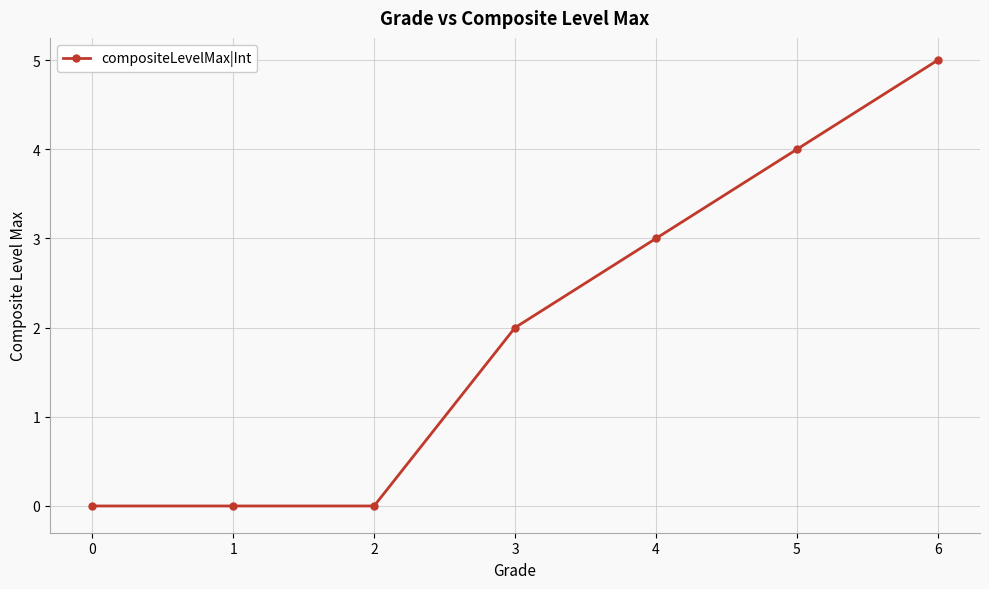

What is the value of the 6th point from the left?

4